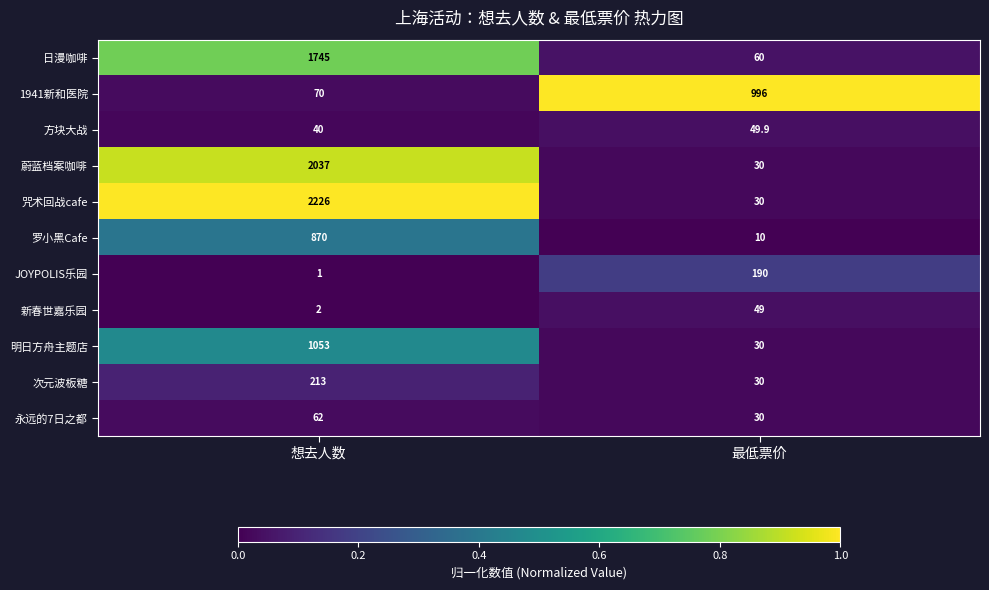

Reading right to left, what are all the values shown in this chart?

日漫咖啡: 最低票价=60.0	想去人数=1745.0
1941新和医院: 最低票价=996.0	想去人数=70.0
方块大战: 最低票价=49.9	想去人数=40.0
蔚蓝档案咖啡: 最低票价=30.0	想去人数=2037.0
咒术回战cafe: 最低票价=30.0	想去人数=2226.0
罗小黑Cafe: 最低票价=10.0	想去人数=870.0
JOYPOLIS乐园: 最低票价=190.0	想去人数=1.0
新春世嘉乐园: 最低票价=49.0	想去人数=2.0
明日方舟主题店: 最低票价=30.0	想去人数=1053.0
次元波板糖: 最低票价=30.0	想去人数=213.0
永远的7日之都: 最低票价=30.0	想去人数=62.0